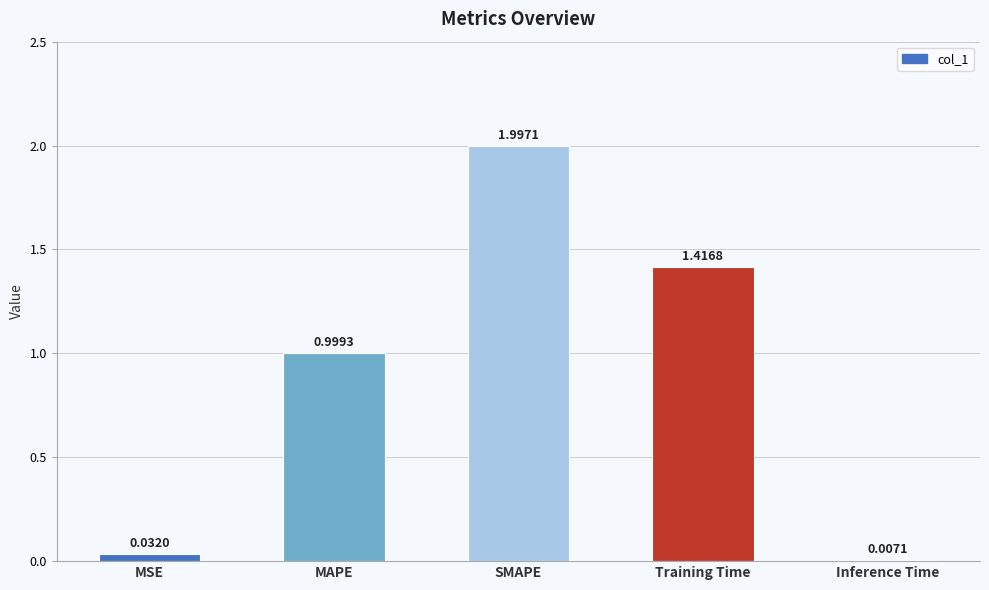

What is the difference between the values at MSE and MAPE?

1.0